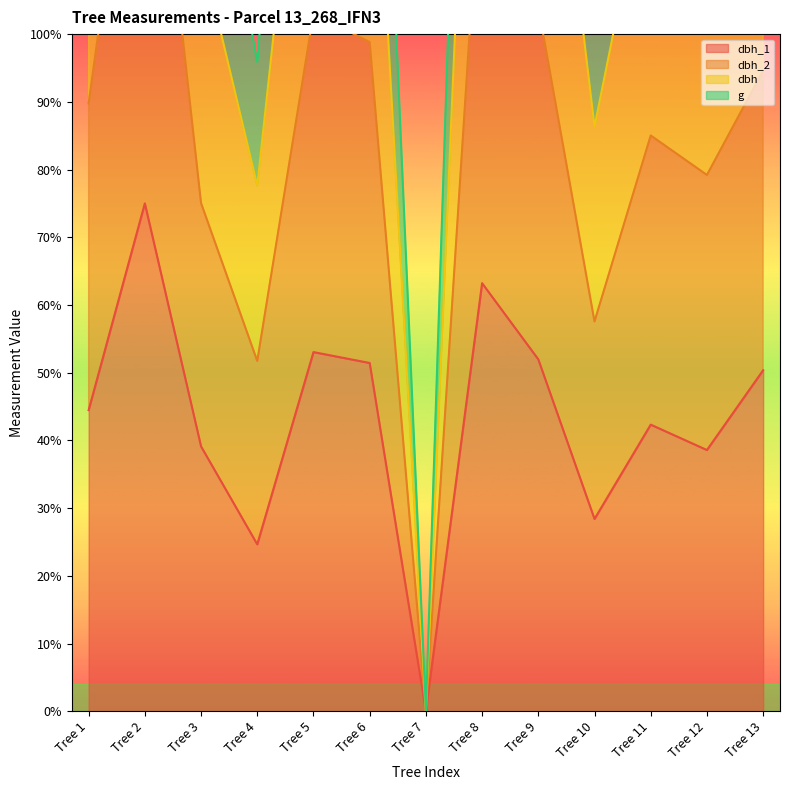

At how many categories does at least one series exceed 235?

2